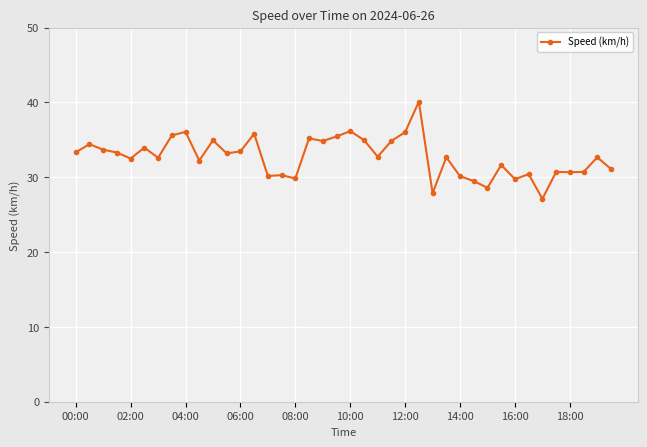

What is the minimum value shown in the chart?

27.1